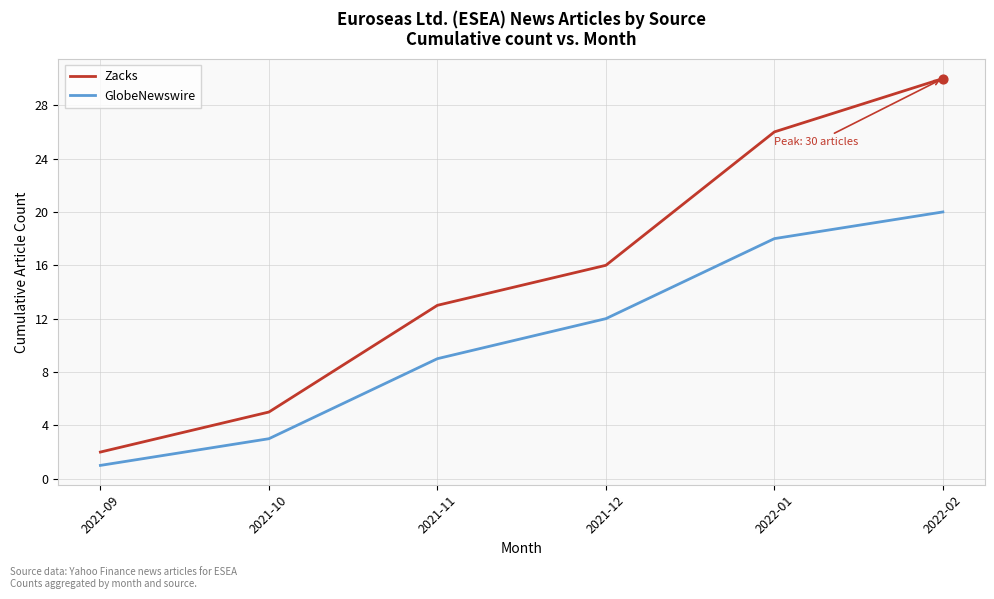

Which series has the largest total across all categories?

Zacks